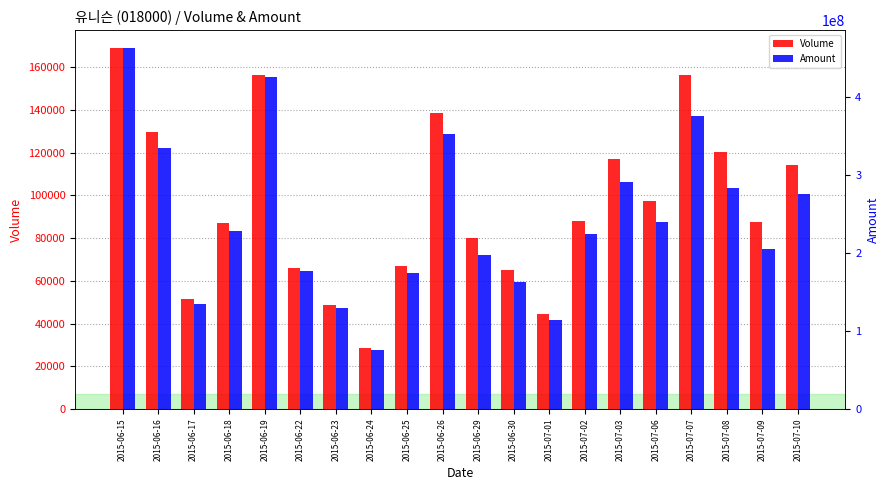

What is the approximate value of Volume at 2015-07-01?

44673